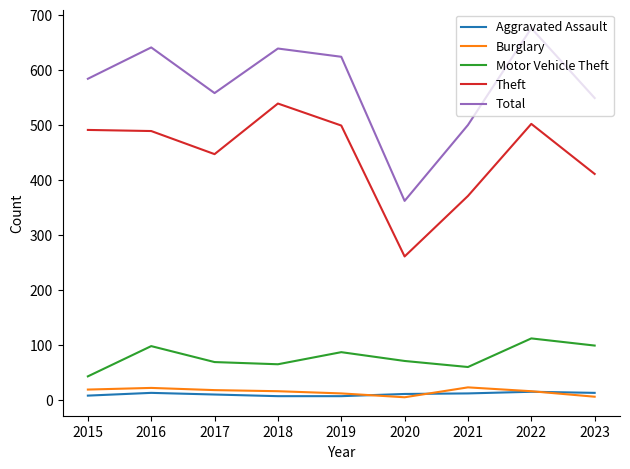

Where does the Aggravated Assault series first go above 11?

2016